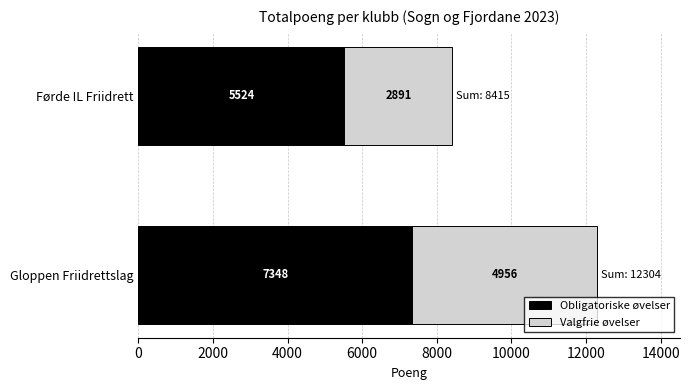

Read the Obligatoriske øvelser value at Gloppen Friidrettslag.

7348